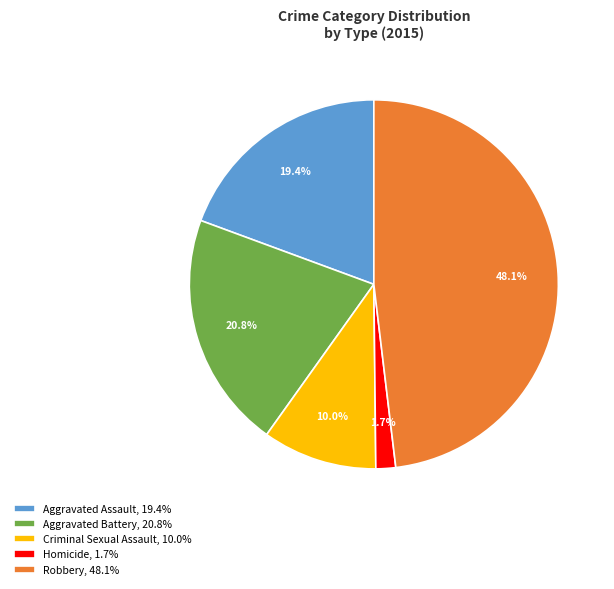

Between Aggravated Battery and Homicide, which is larger?

Aggravated Battery